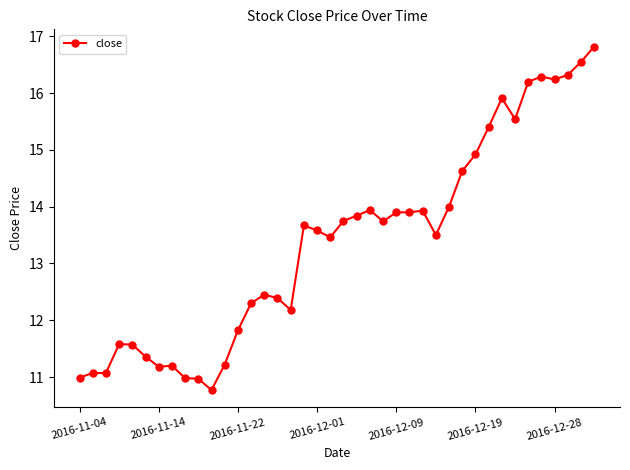

True or false: the data has more than 0 interior local peaks.

True